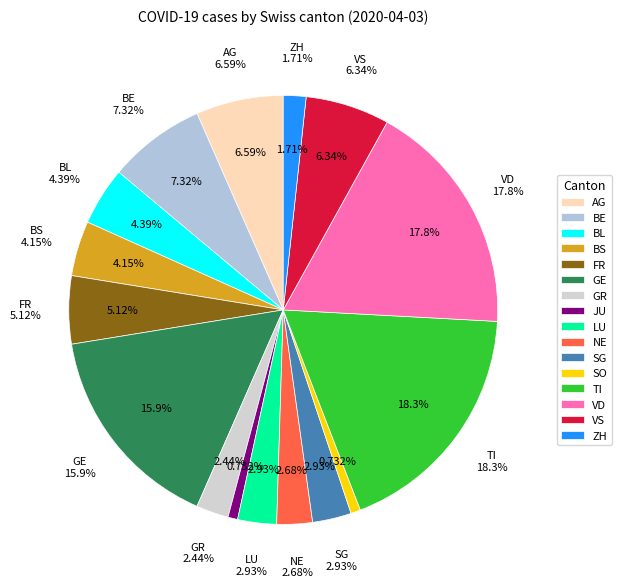

True or false: BL accounts for 4% of the total.

True